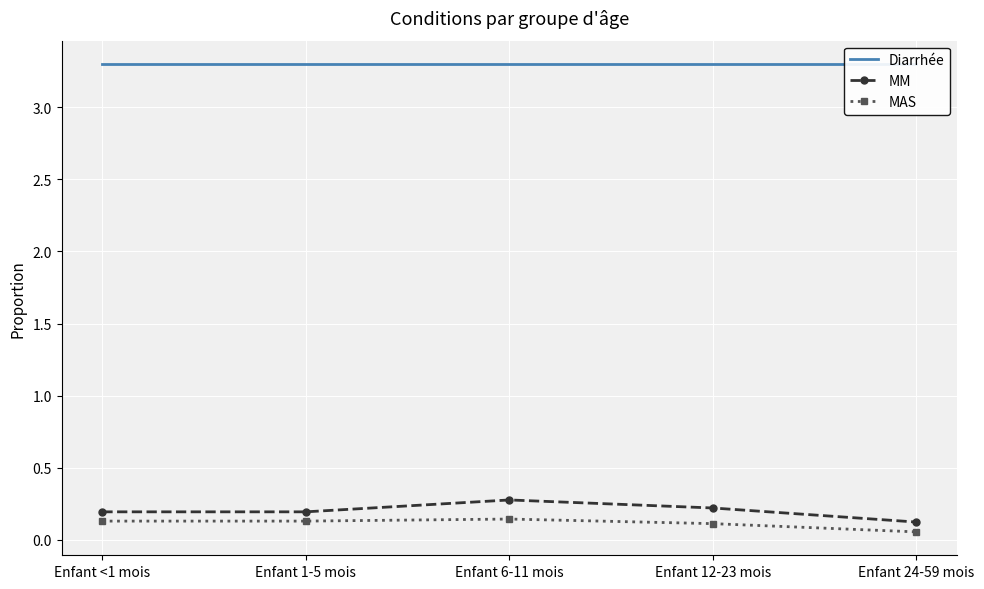

What is the smallest value displayed?

0.1